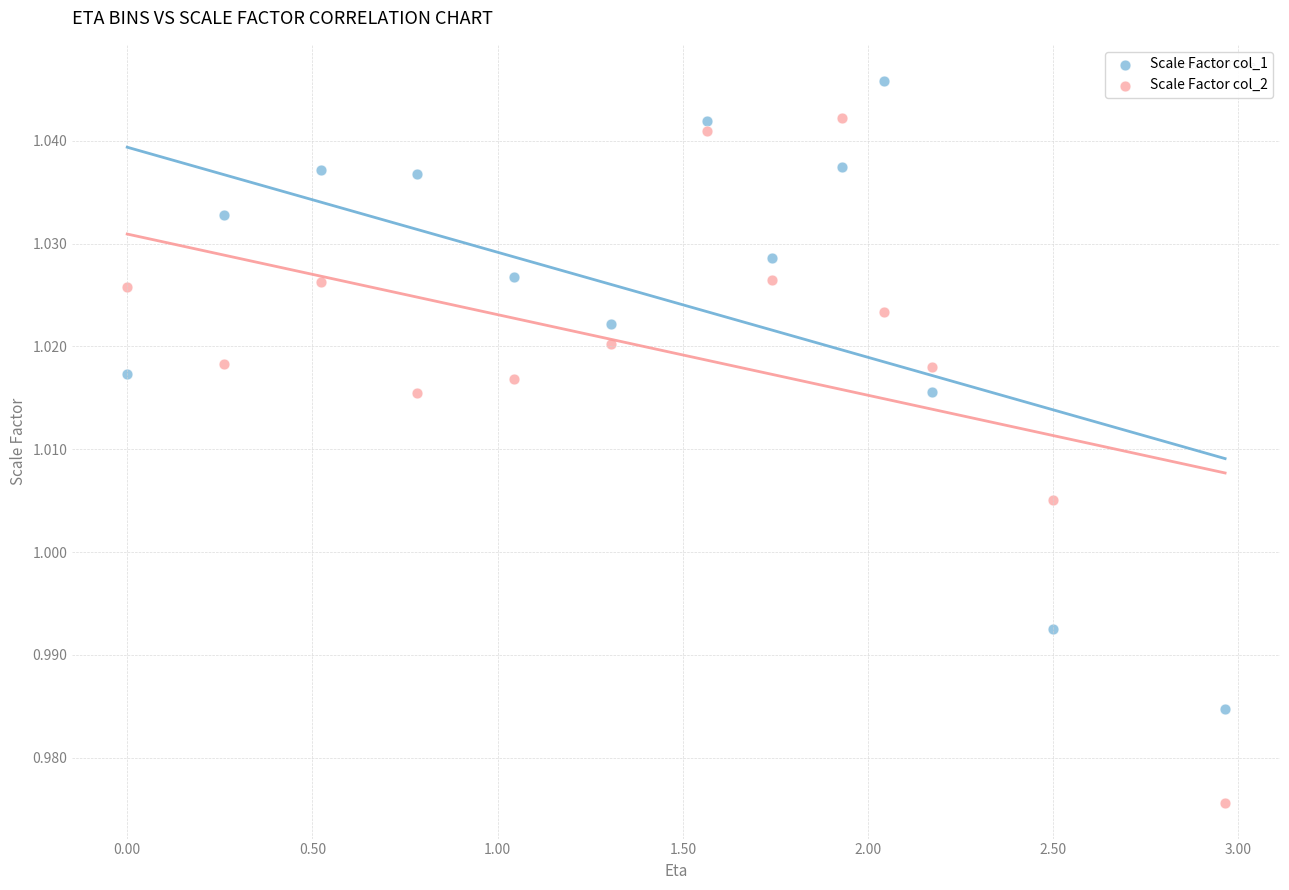

Which series contains the lowest Y value?

Scale Factor col_2